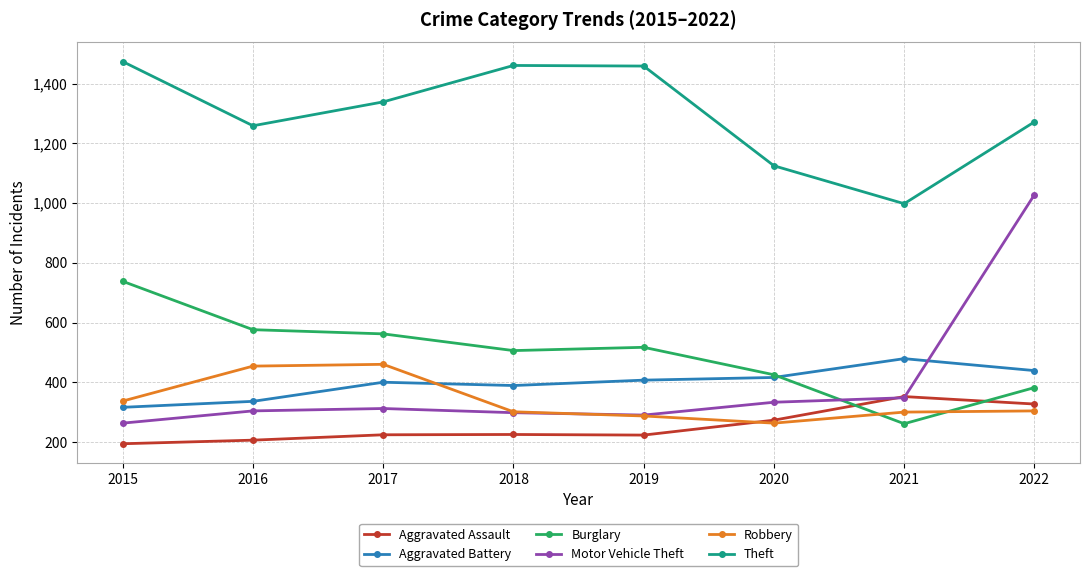

What is the average value of the Theft series?

1298